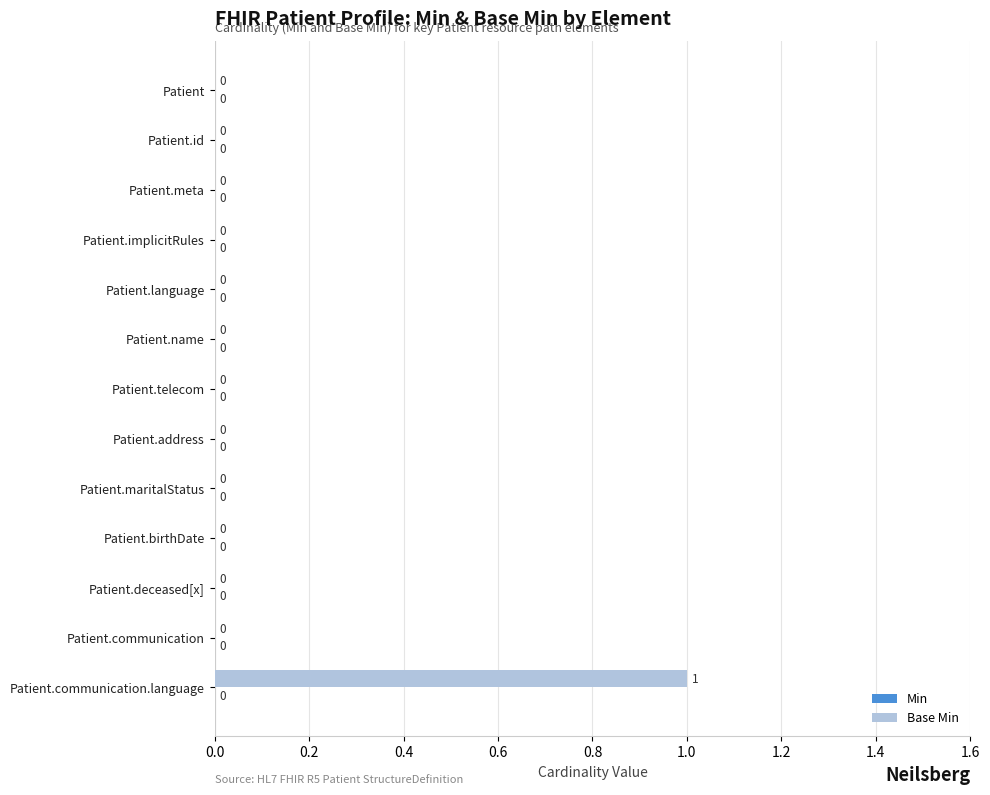

The chart shows a value of 0 at Patient.communication. True or false?

True